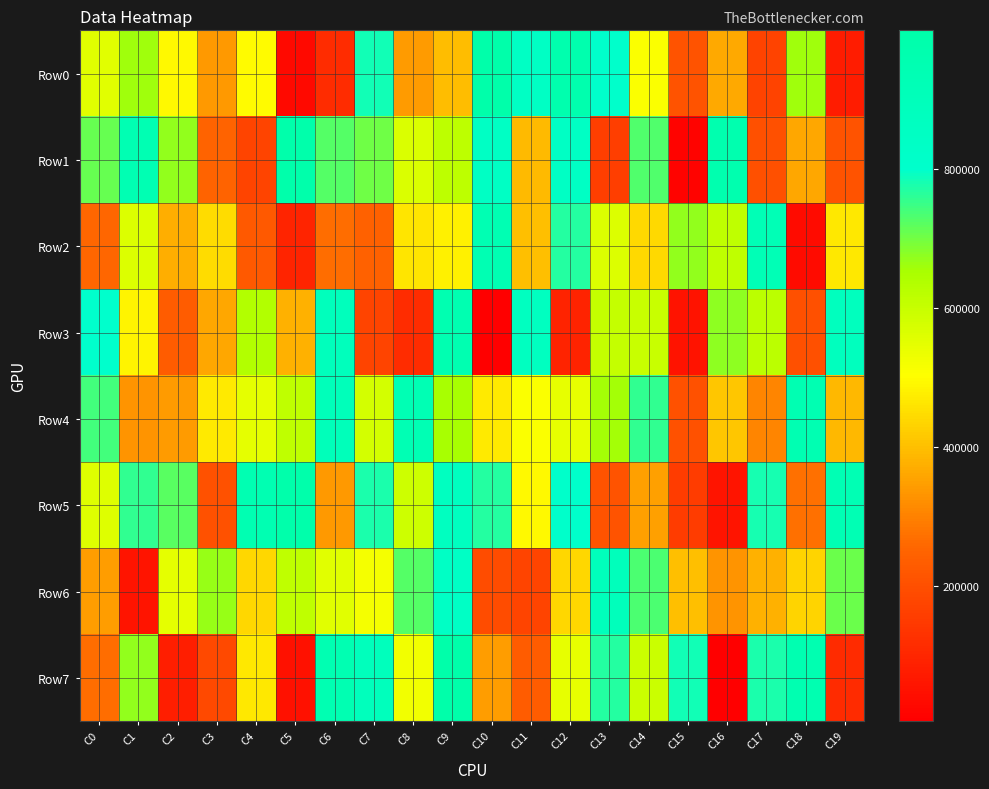

Reading right to left, list all the values displayed in this chart.

Row0: C19=77953	C18=659746	C17=170551	C16=364317	C15=208500	C14=509641	C13=804555	C12=973641	C11=842888	C10=992714	C9=397250	C8=341614	C7=782400	C6=118490	C5=30145	C4=494798	C3=337013	C2=494407	C1=658779	C0=553311
Row1: C19=210800	C18=359399	C17=201471	C16=967556	C15=14650	C14=728865	C13=158484	C12=844595	C11=393088	C10=843969	C9=618219	C8=565436	C7=701977	C6=724670	C5=988460	C4=173927	C3=247775	C2=669786	C1=940206	C0=711691
Row2: C19=467446	C18=36241	C17=922993	C16=613791	C15=670476	C14=441926	C13=561215	C12=767635	C11=399679	C10=940348	C9=480958	C8=460671	C7=243960	C6=267687	C5=95478	C4=226877	C3=445329	C2=371771	C1=561117	C0=257340
Row3: C19=881061	C18=202176	C17=619363	C16=674447	C15=55394	C14=597083	C13=603335	C12=93149	C11=869369	C10=6118	C9=955931	C8=118004	C7=173744	C6=891463	C5=377688	C4=635833	C3=361017	C2=232895	C1=485101	C0=798350
Row4: C19=389680	C18=946357	C17=306129	C16=409485	C15=206693	C14=756553	C13=655875	C12=542485	C11=509522	C10=469281	C9=652793	C8=935718	C7=576464	C6=899249	C5=611335	C4=547057	C3=470925	C2=341805	C1=331138	C0=742139
Row5: C19=935353	C18=271751	C17=778072	C16=56876	C15=155243	C14=348458	C13=208973	C12=810099	C11=493619	C10=769284	C9=865367	C8=589511	C7=775398	C6=338558	C5=990507	C4=946625	C3=204891	C2=721094	C1=755516	C0=559782
Row6: C19=705346	C18=435491	C17=375135	C16=329525	C15=400394	C14=734503	C13=896720	C12=439958	C11=173206	C10=192980	C9=836700	C8=724165	C7=519119	C6=553389	C5=611141	C4=437787	C3=668707	C2=546868	C1=57518	C0=345803
Row7: C19=113498	C18=955194	C17=774747	C16=6653	C15=785482	C14=592787	C13=768229	C12=541504	C11=233448	C10=344563	C9=998776	C8=525497	C7=893501	C6=951670	C5=50354	C4=463782	C3=187778	C2=80448	C1=671256	C0=269631